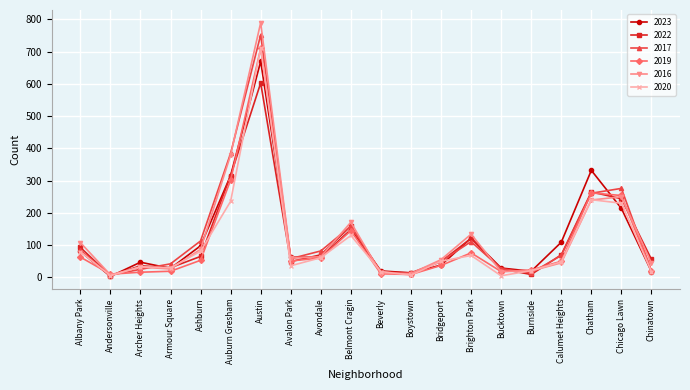

True or false: 2016 and 2022 intersect in this chart.

True